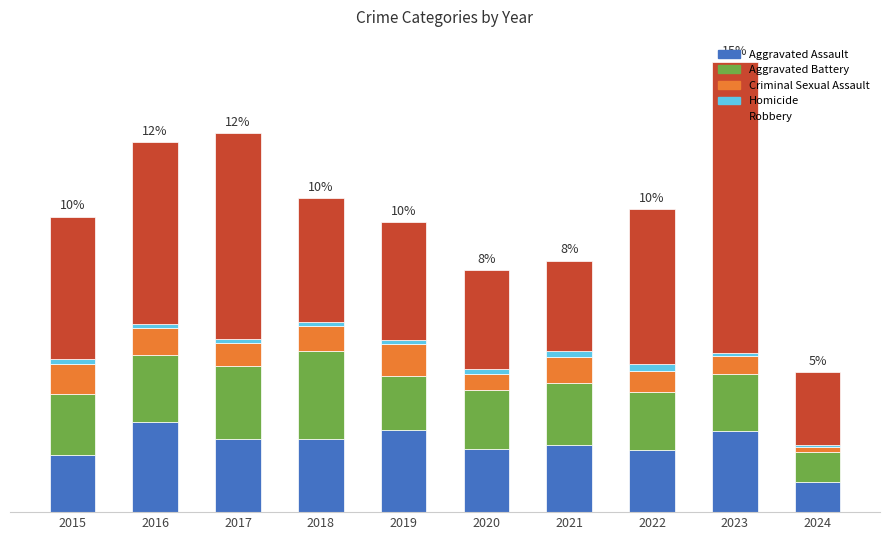

At how many categories does at least one series exceed 268?

1